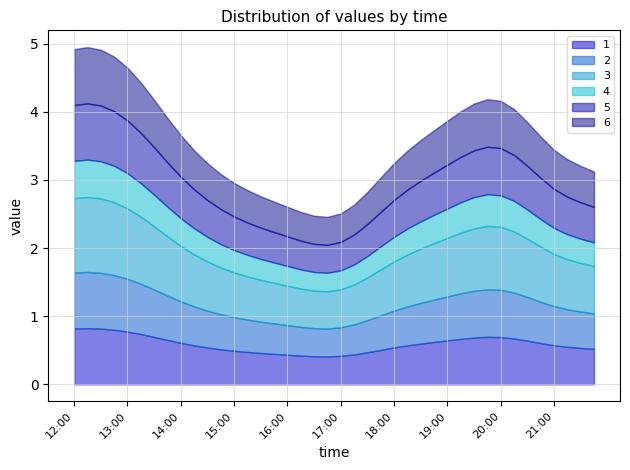

What is the label of the 13th point from the right?

18:45